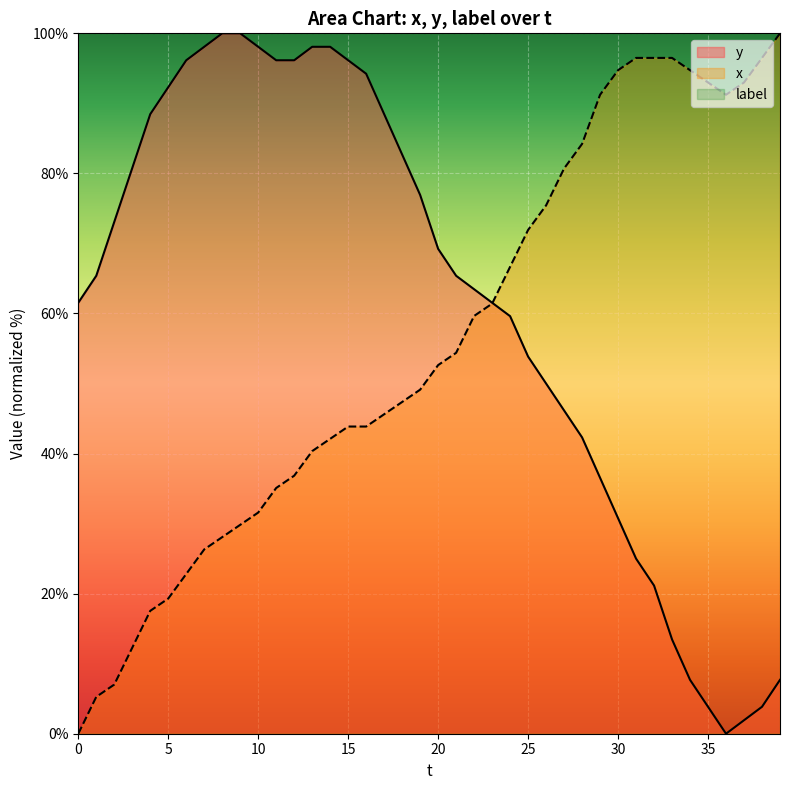

What is the approximate value of x at 15?

43.9